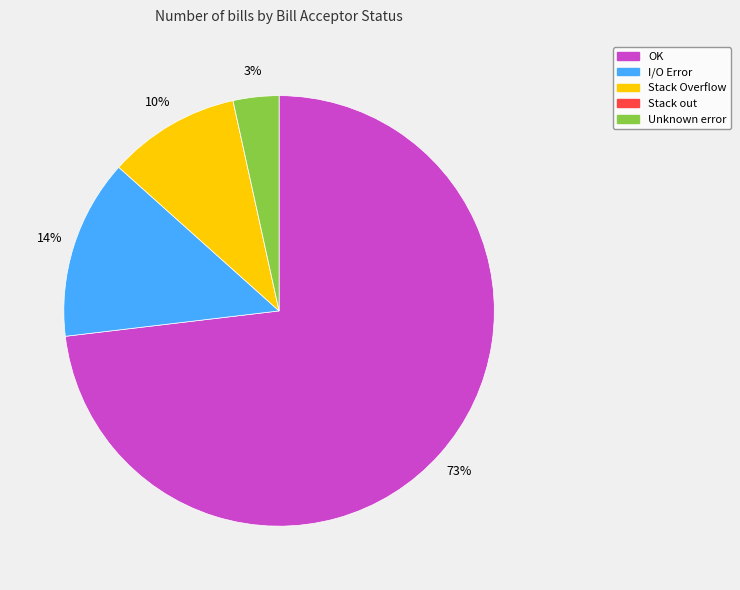

True or false: Stack Overflow accounts for 16% of the total.

False